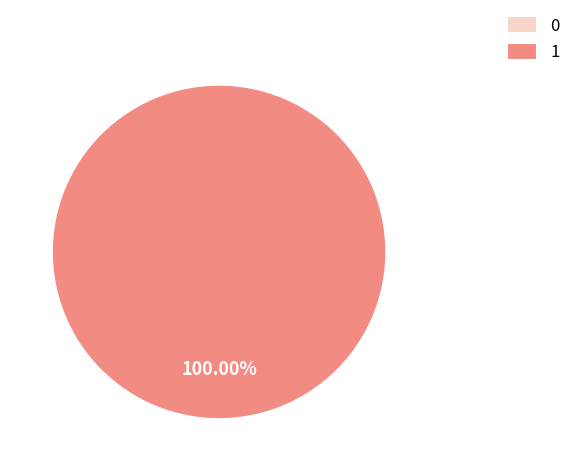

How many segments does this pie chart have?

2